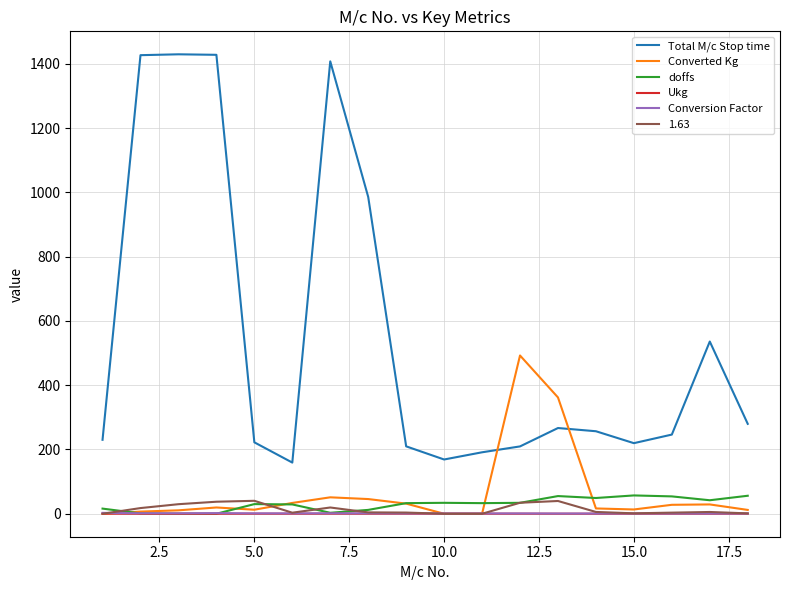

What is the highest value of the Converted Kg series?

492.4